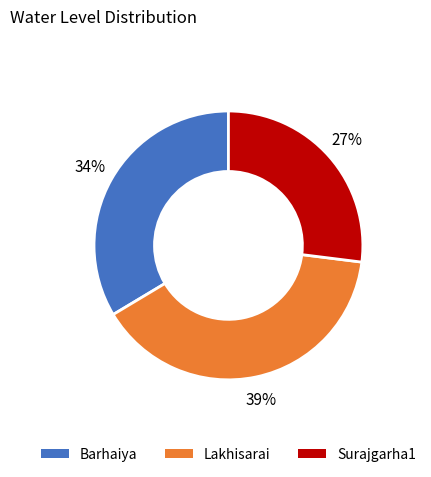

Between Barhaiya and Surajgarha1, which is larger?

Barhaiya